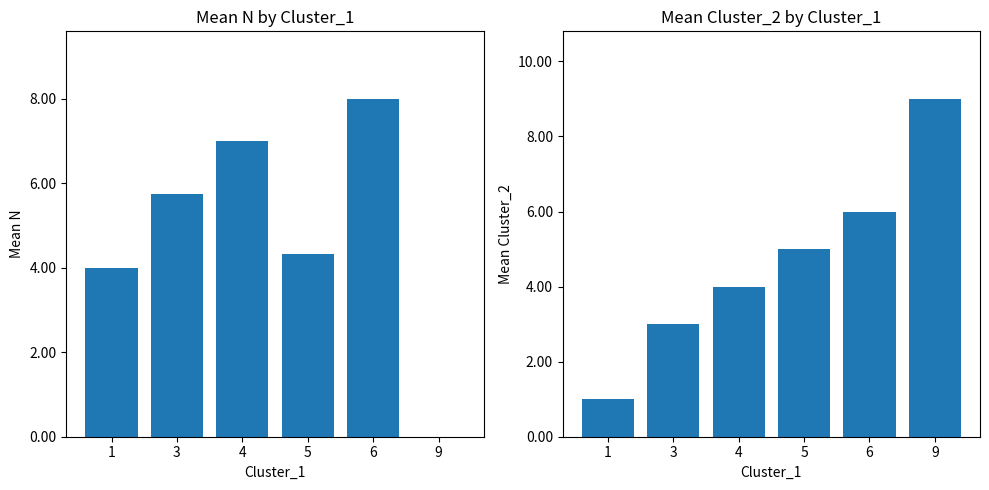

At which label does Mean Cluster_2 first exceed 5?

6